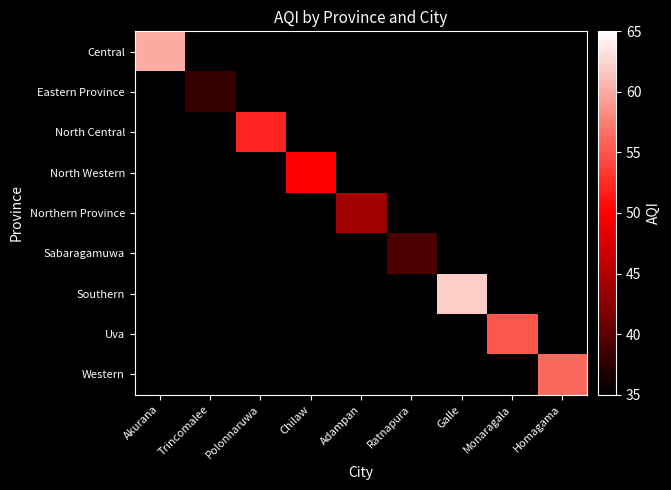

Rank the series at Monaragala from highest to lowest value.

Central, Eastern Province, North Central, North Western, Northern Province, Sabaragamuwa, Southern, Uva, Western